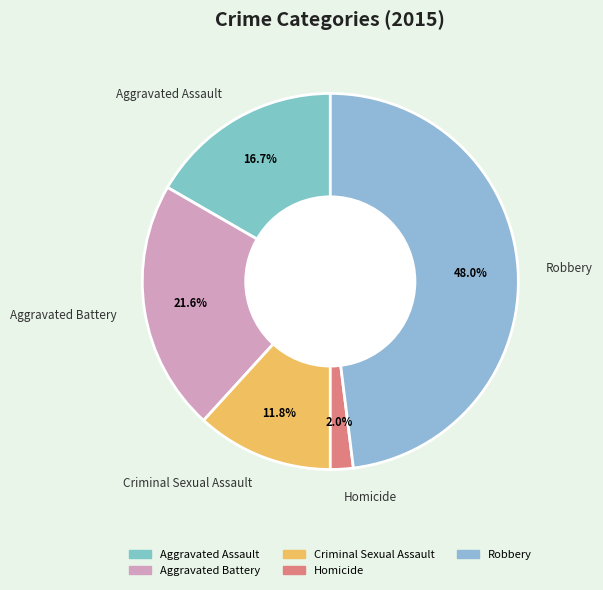

Rank the categories by value from highest to lowest.

Robbery, Aggravated Battery, Aggravated Assault, Criminal Sexual Assault, Homicide